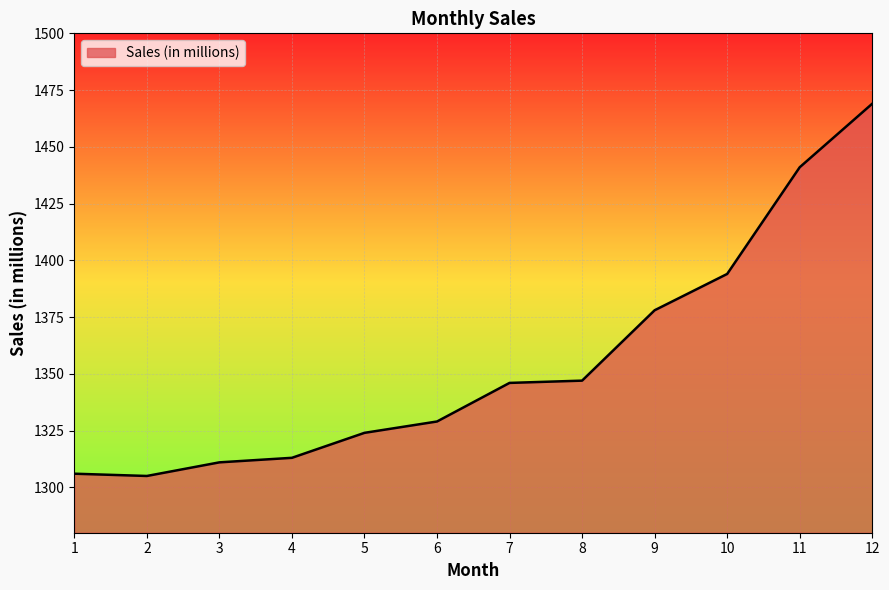

What is the change in value from 6 to 9?

+49